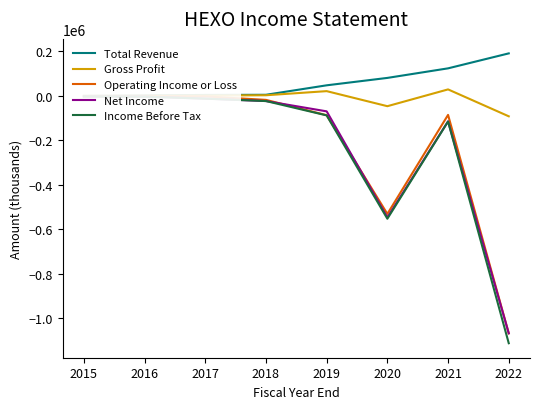

Between 2016 and 2017, which series saw the biggest shift?

Net Income